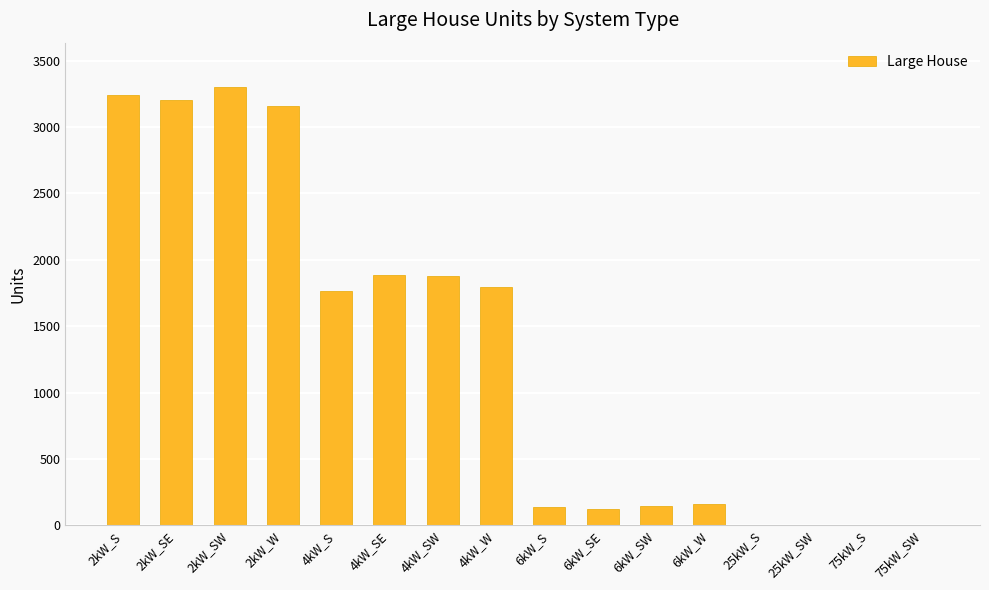

What is the sum of all values?

20801